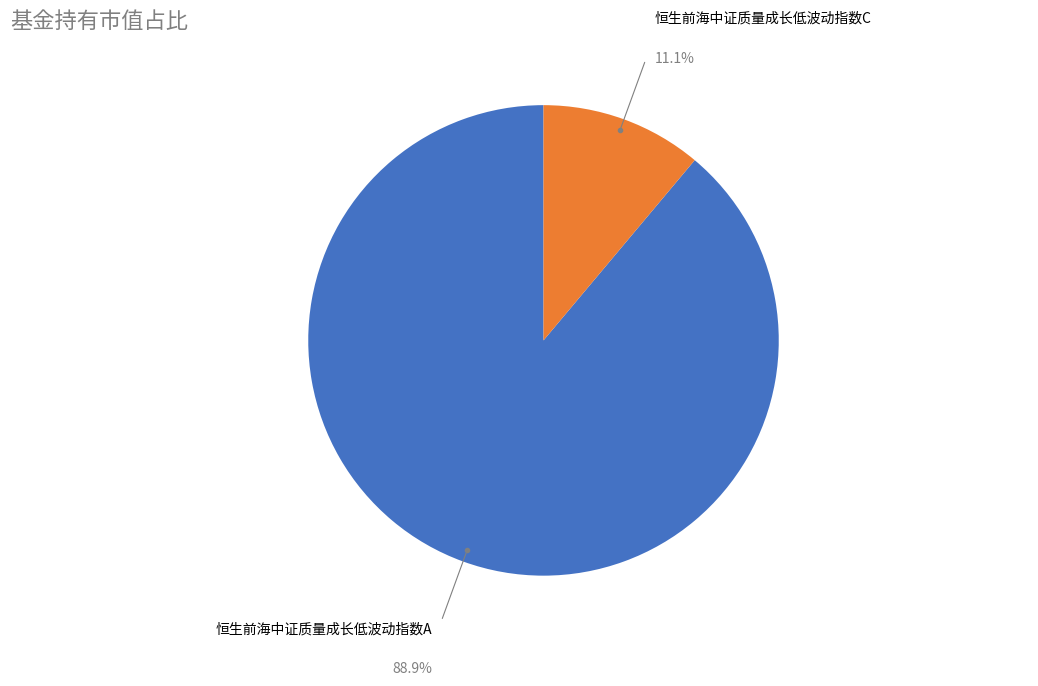

Which category has the smallest portion of the pie?

恒生前海中证质量成长低波动指数C